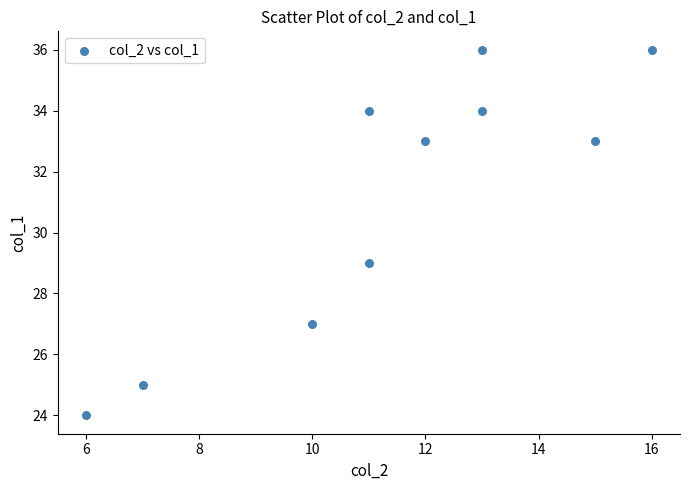

What Y value in the scatter plot is closest to 30?

29